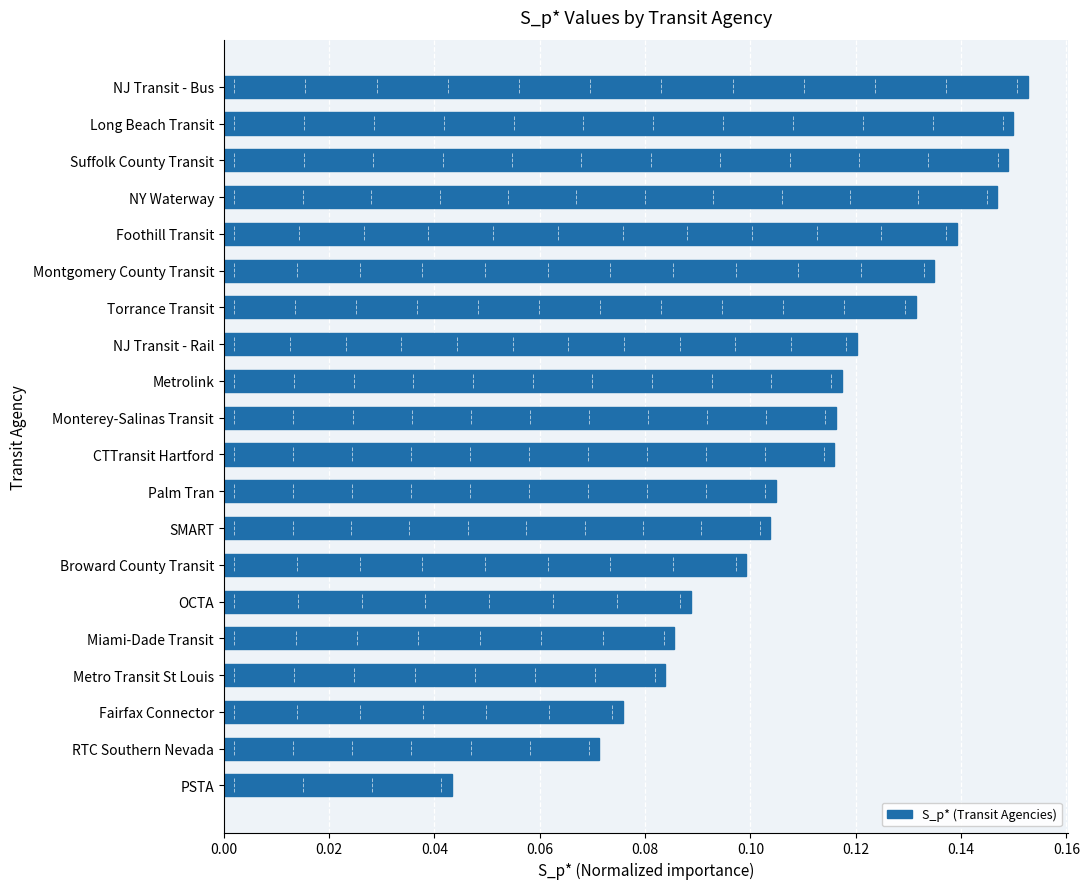

How many bars are there in total?

20